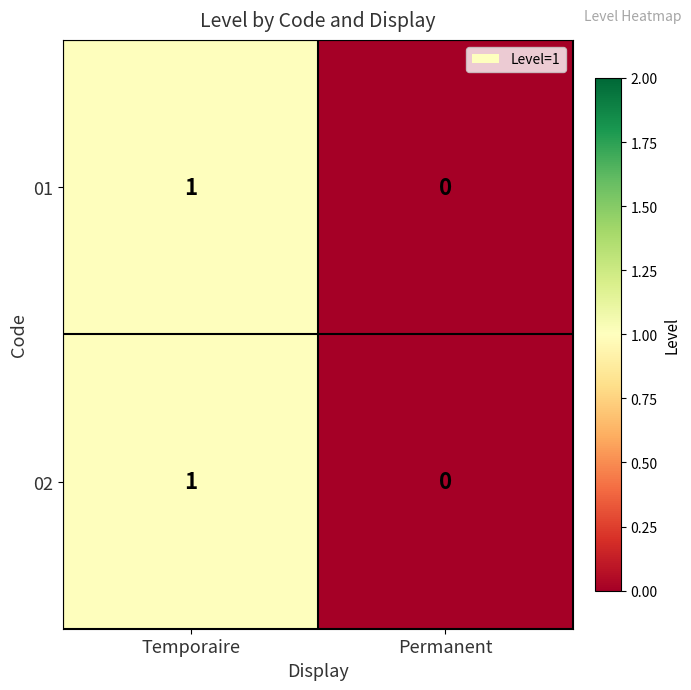

Which label corresponds to the smallest value in the chart?

Permanent